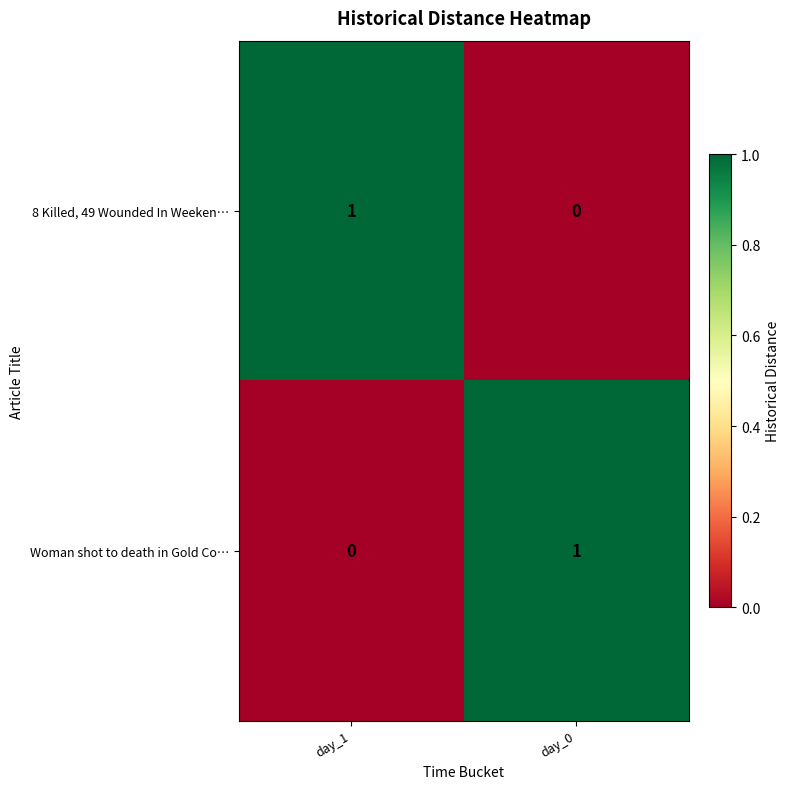

Where is Woman shot to death in Gold Co… nearest to the value 0?

day_1